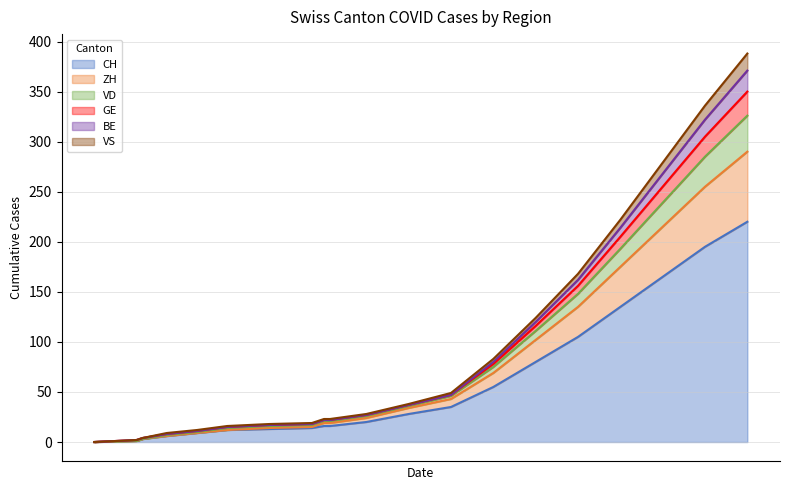

The value of VS at 10 is 40. True or false?

False